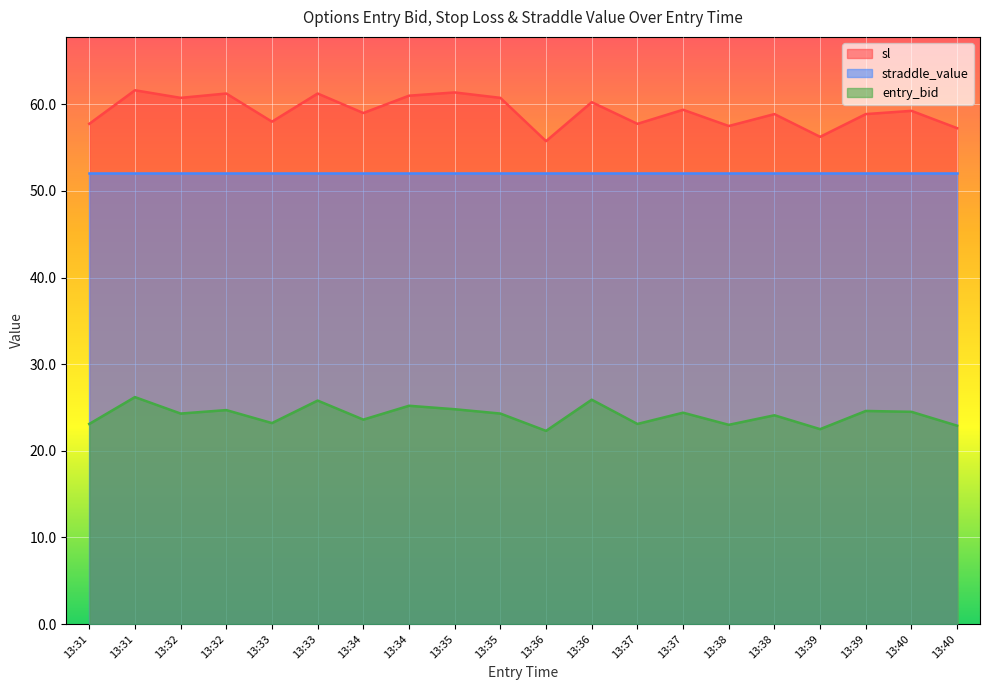

At which category does entry_bid reach its first local peak?

13:31